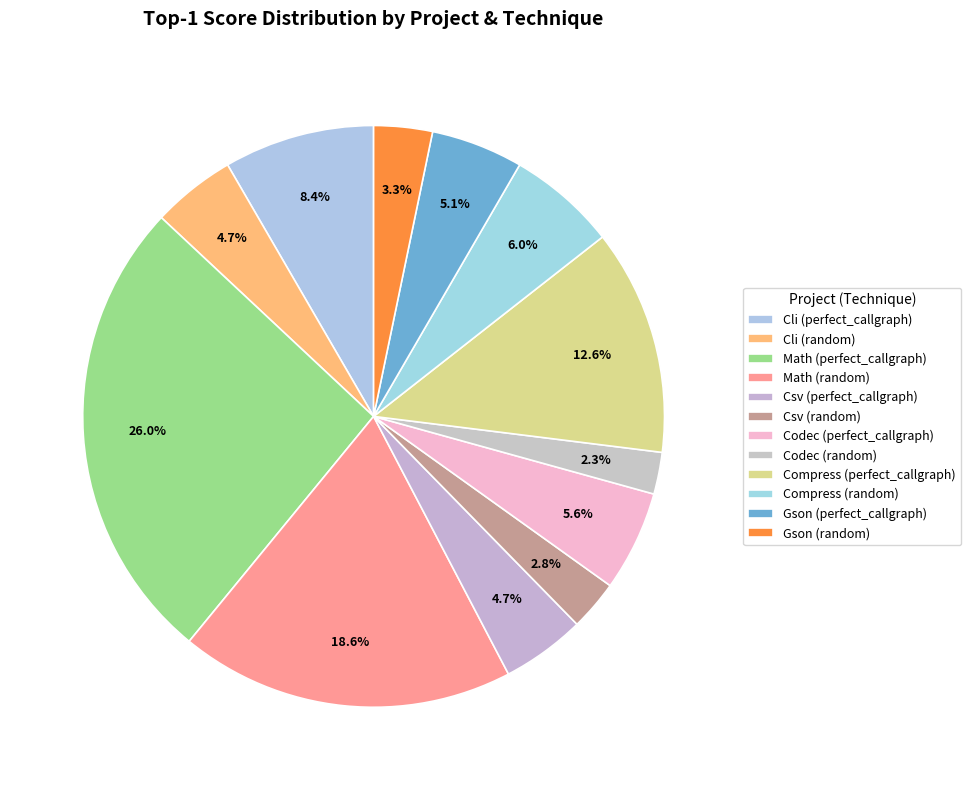

What percentage is the Gson (random) slice, to the nearest percent?

3%